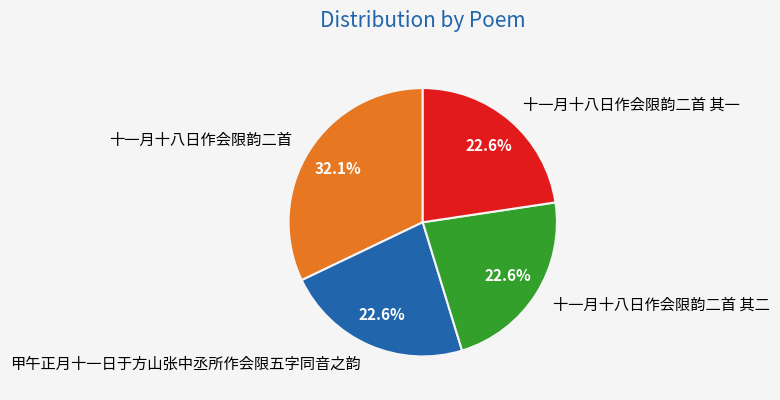

Is 十一月十八日作会限韵二首 其一 the majority of the pie?

No